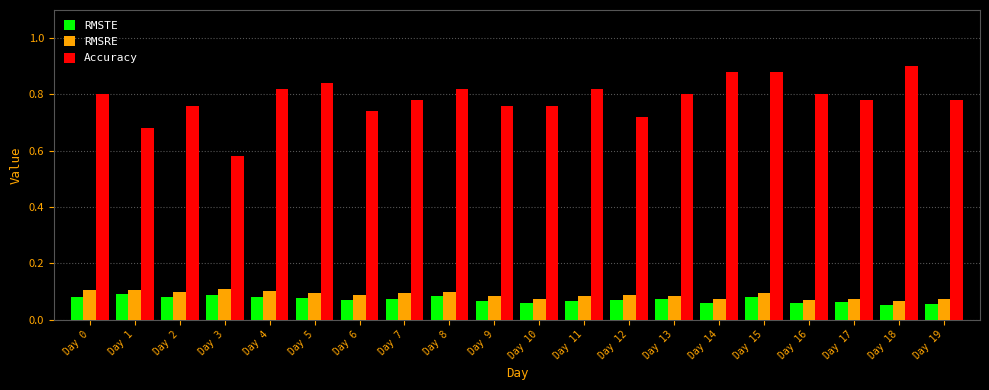

Which series has the widest spread of values?

Accuracy